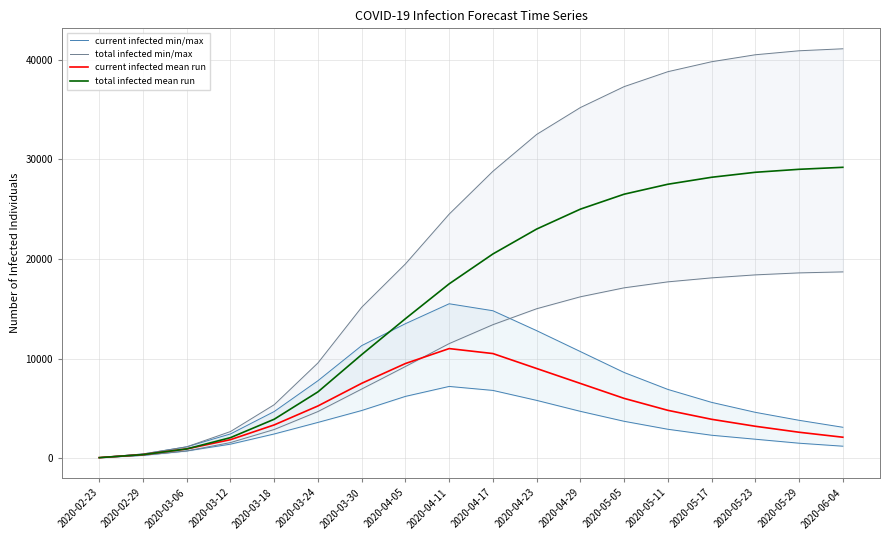

What is the difference between the second highest and second lowest values in the total infected mean run series?

28646